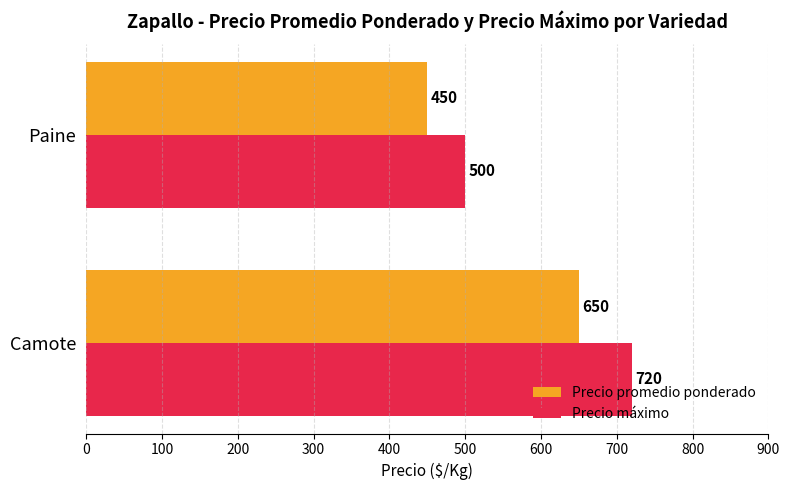

What is the minimum value for Precio promedio ponderado?

450